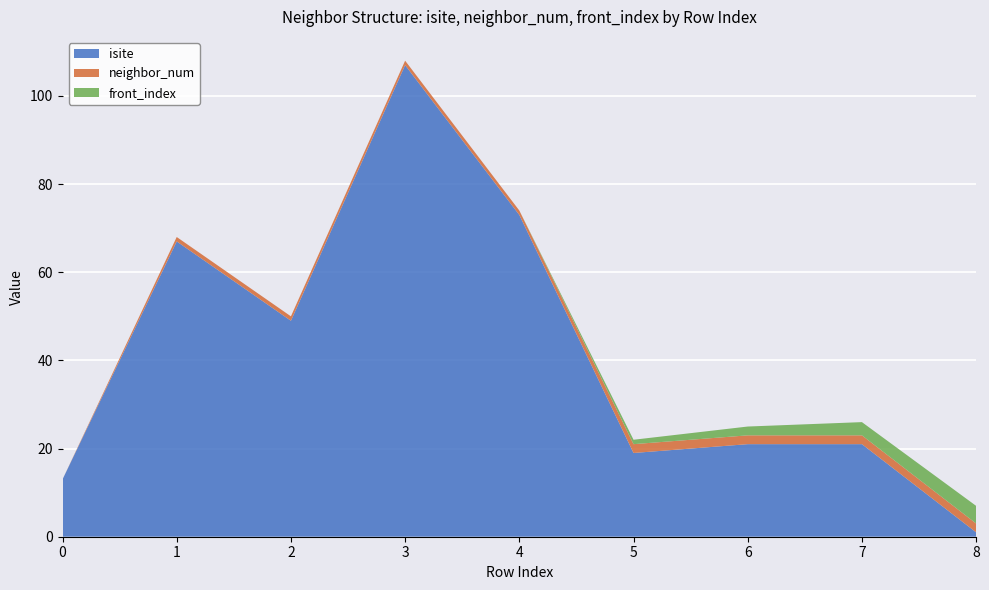

Reading left to right, transcribe all the data shown in this chart.

isite: 13	67	49	107	73	19	21	21	1
neighbor_num: 0	1	1	1	1	2	2	2	2
front_index: 0	0	0	0	0	1	2	3	4